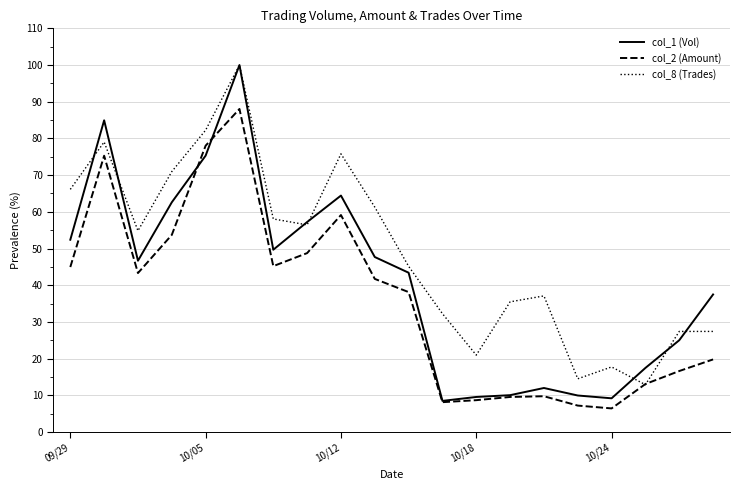

Which series has the largest total across all categories?

col_8 (Trades)